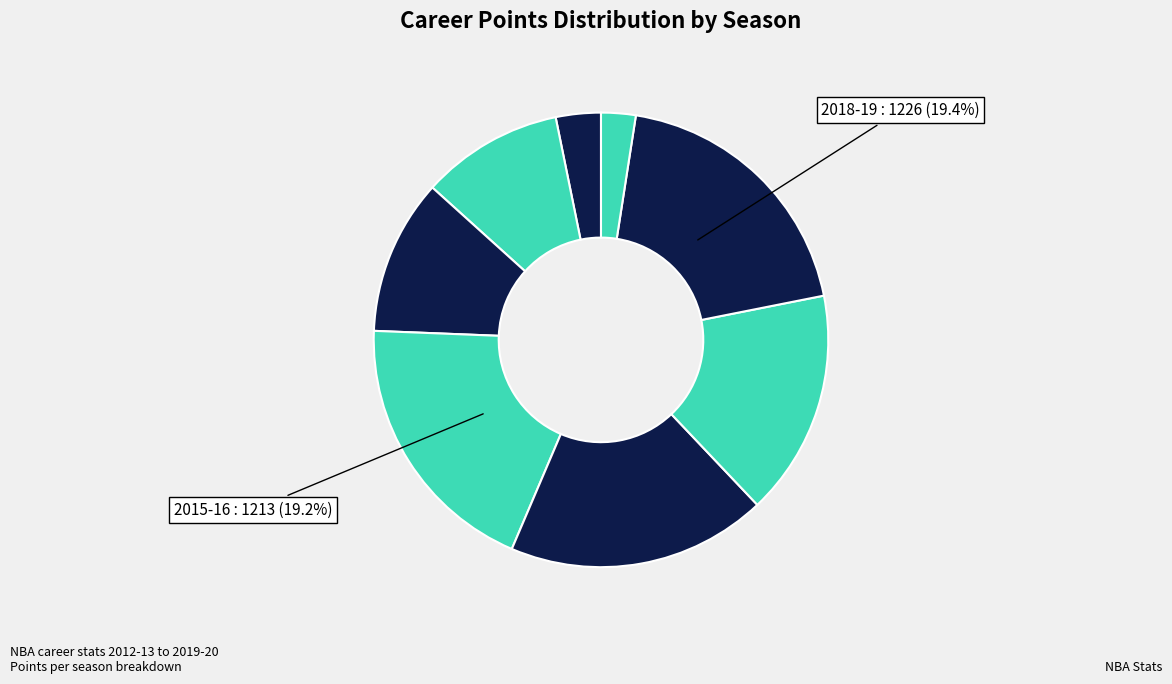

How many segments does this pie chart have?

8